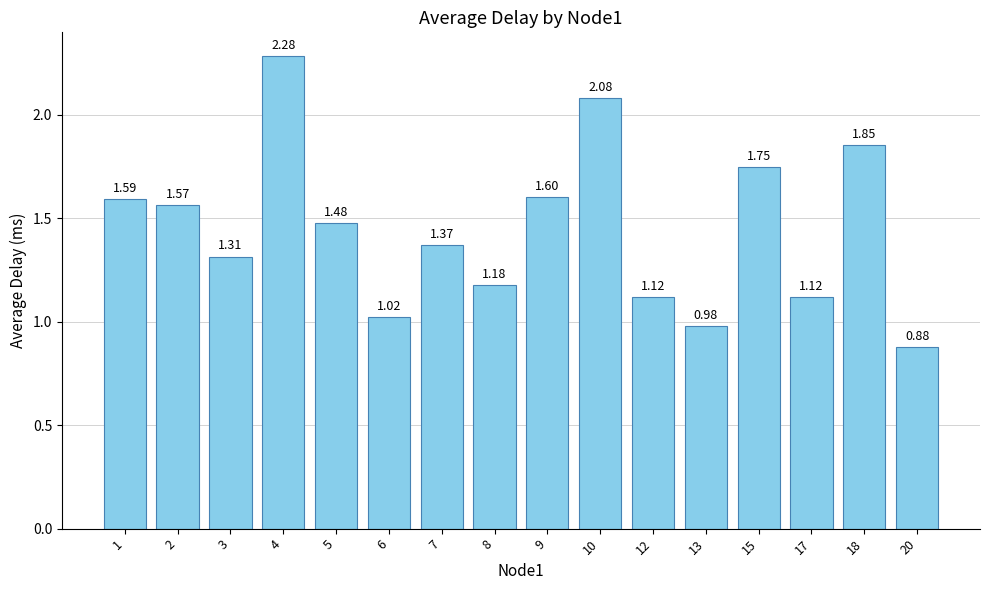

Count the number of data series in this chart.

1